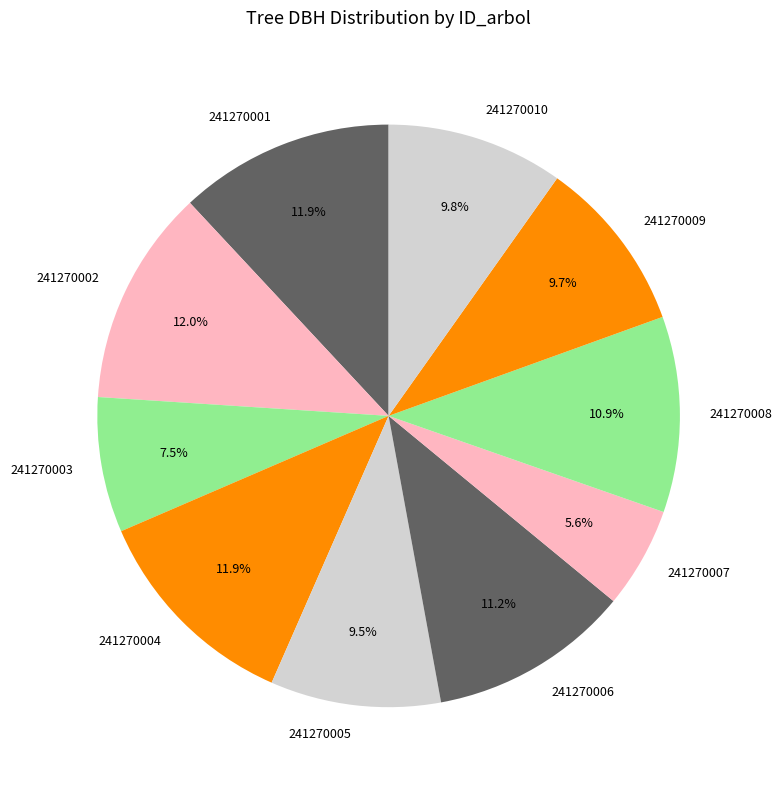

What is the ratio of the value at 241270002 to the value at 241270004?

1.0